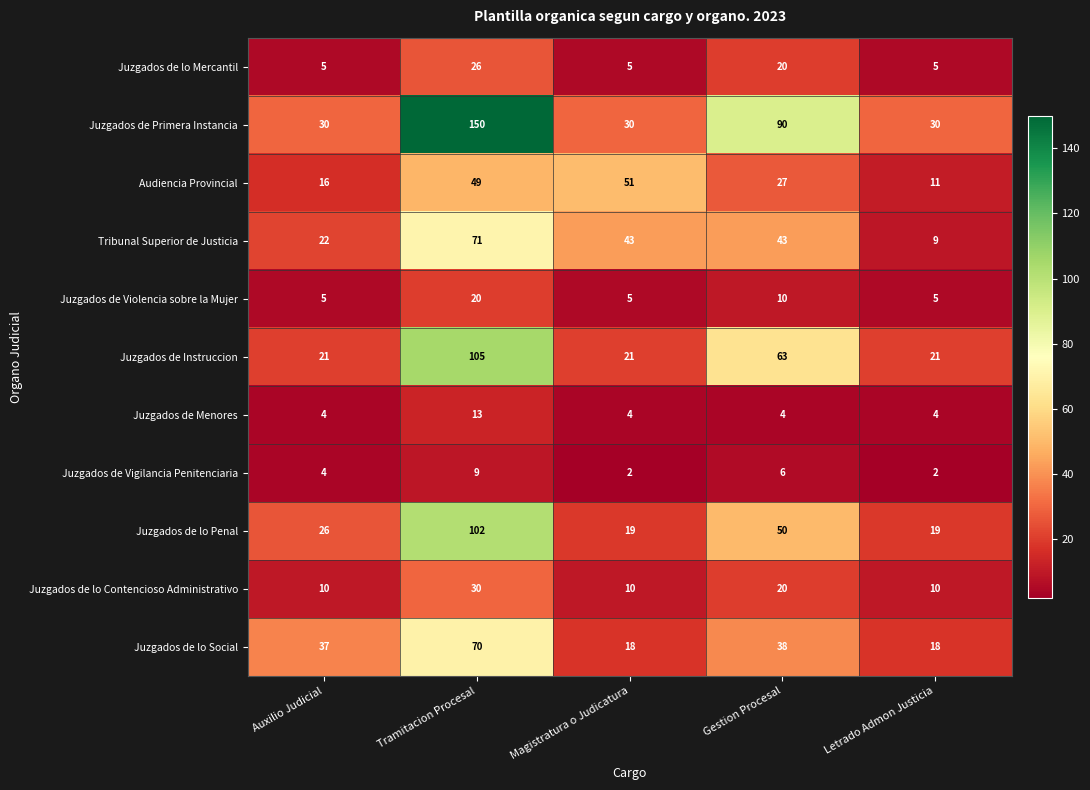

Which series has the largest total across all categories?

Juzgados de Primera Instancia